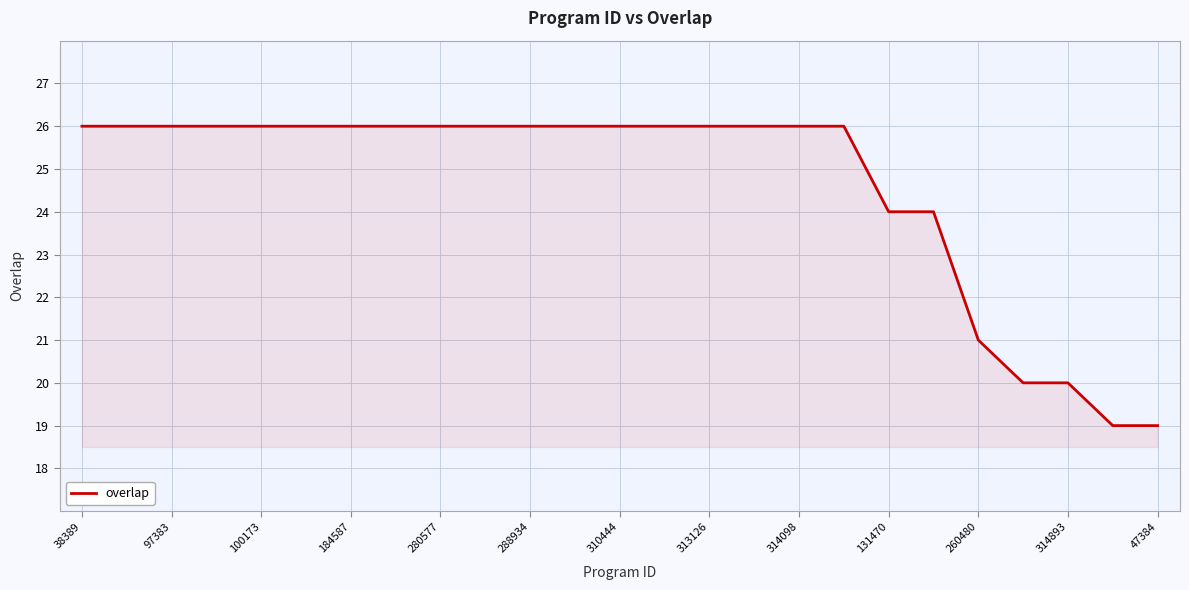

What is the smallest value displayed?

19